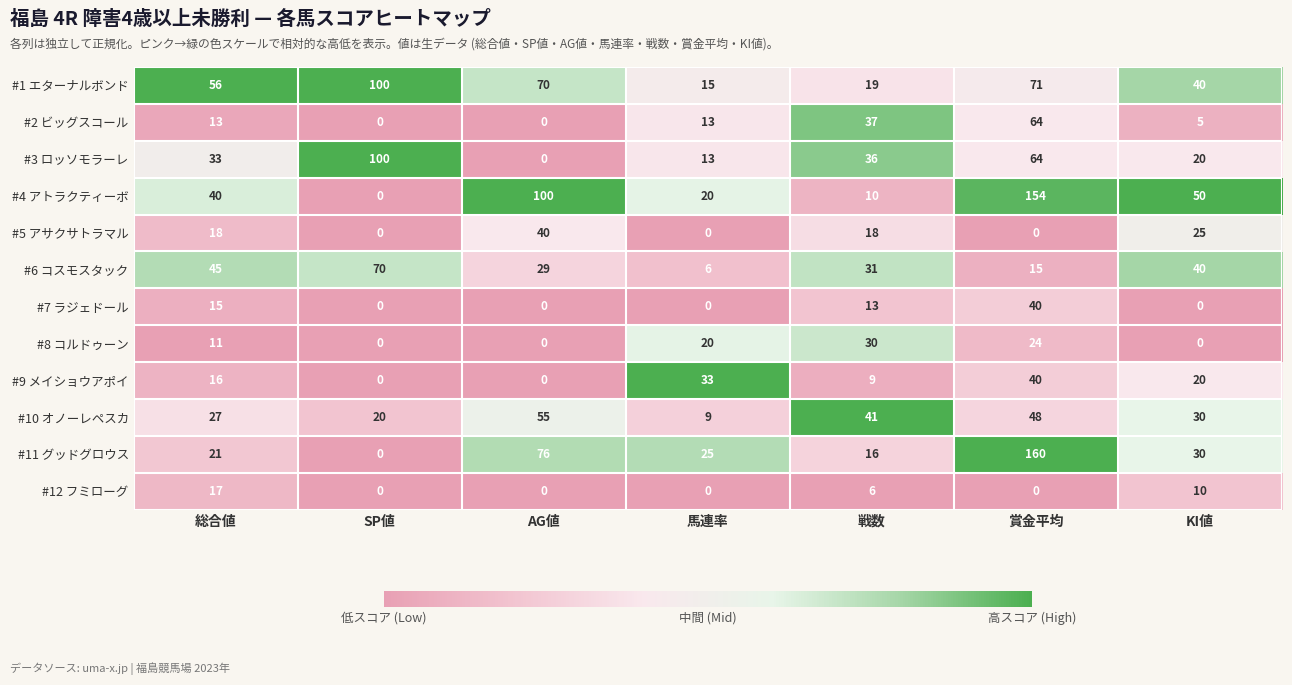

Is it true that #4 アトラクティーボ equals 0 at SP値?

True